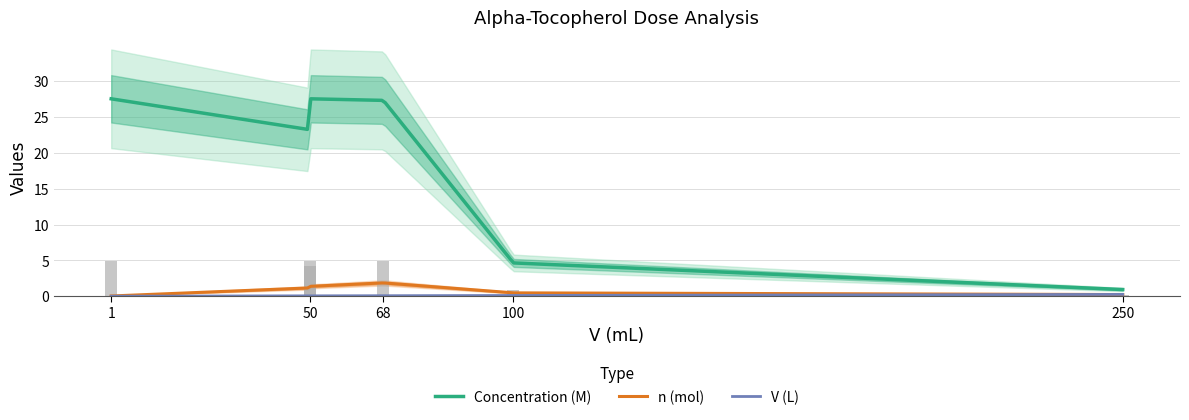

Rank the series at 68 from lowest to highest value.

V (L), n (mol), Concentration (M)